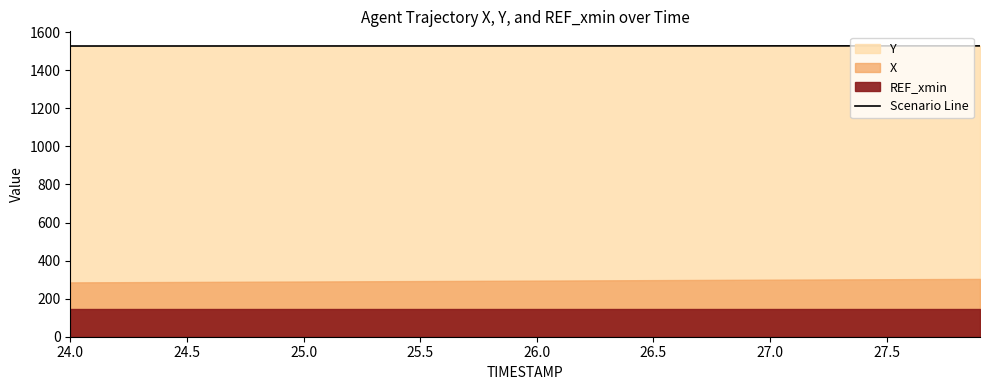

Reading left to right, extract all data points from this chart.

1527.8	1527.8	1527.8	1527.8	1527.8	1527.8	1527.9	1527.9	1527.9	1527.9	1527.9	1528.0	1528.0	1528.0	1528.0	1528.0	1528.1	1528.1	1528.1	1528.1	1528.2	1528.2	1528.2	1528.3	1528.3	1528.3	1528.3	1528.4	1528.4	1528.4	1528.5	1528.5	1528.5	1528.5	1528.5	1528.5	1528.5	1528.5	1528.4	1528.4